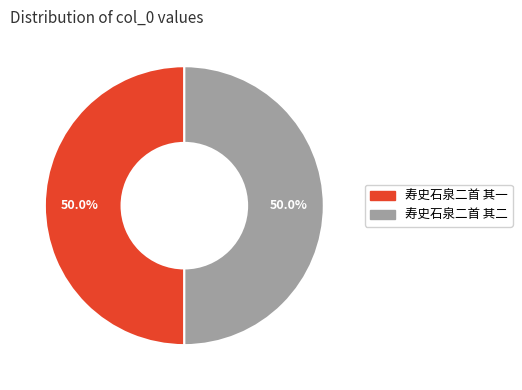

How many slices are in this pie chart?

2